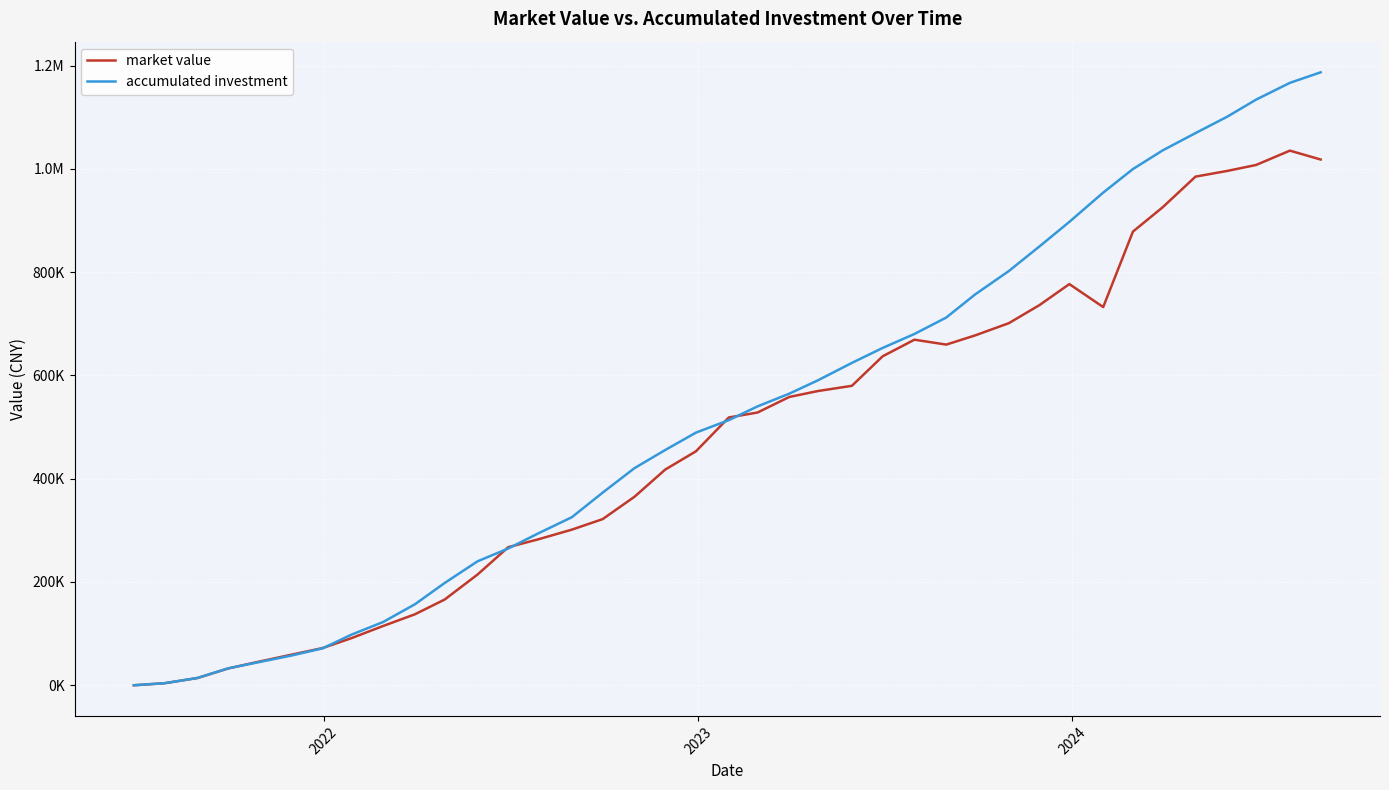

What are all the series names shown in the legend?

market value, accumulated investment